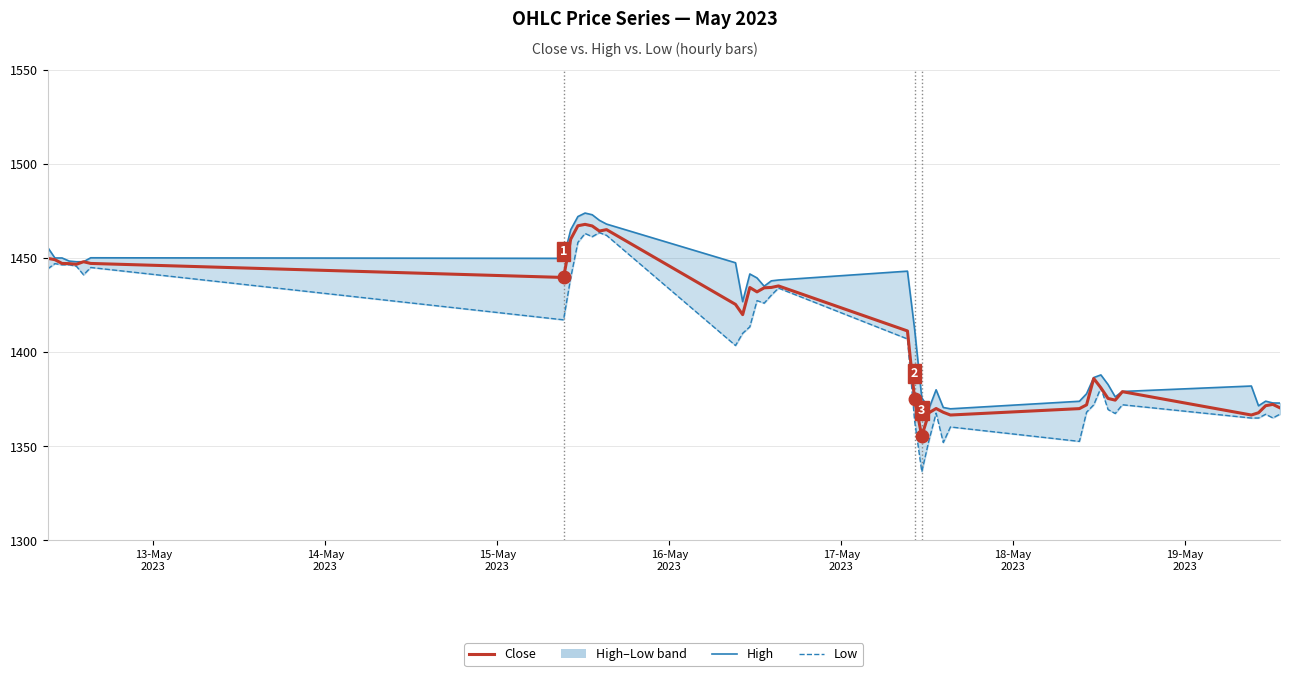

Where does the Low series first go above 1410?

13-May
2023